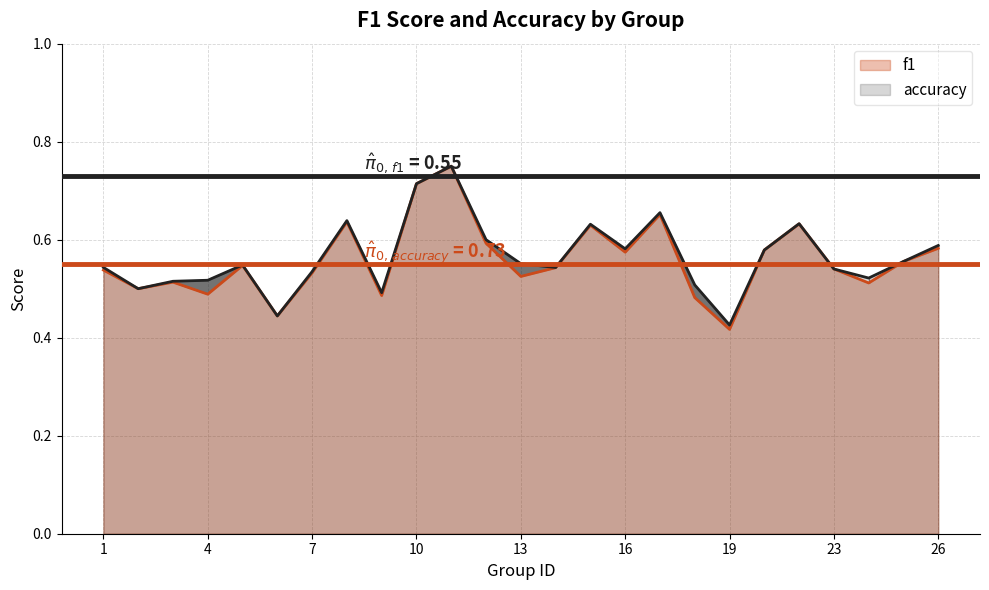

Rank the series by their average value, from lowest to highest.

f1, accuracy